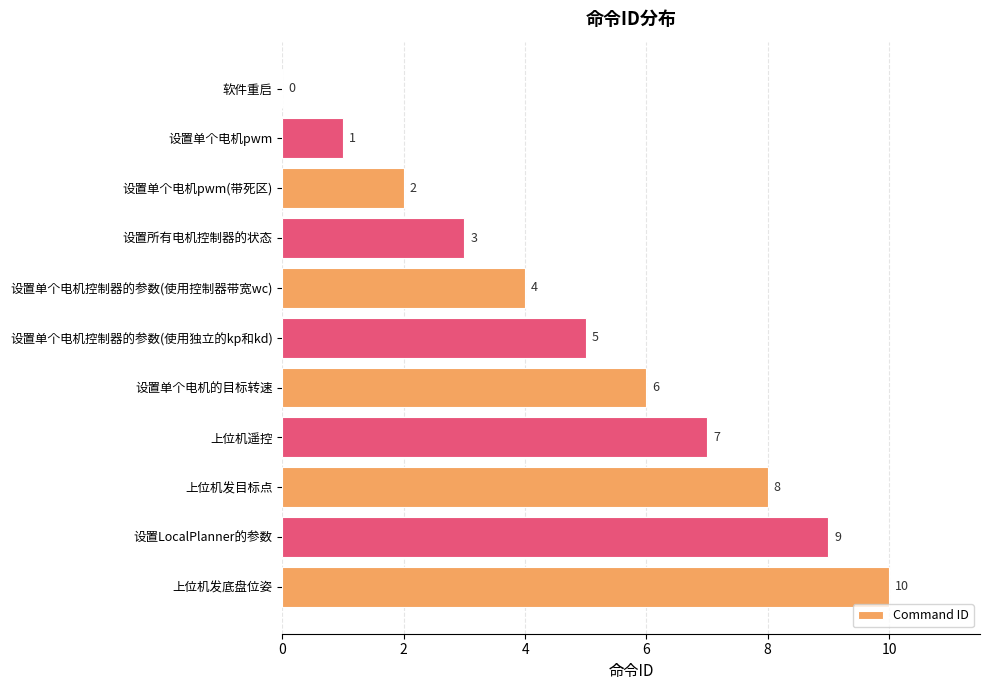

Where is the data nearest to the value 5?

设置单个电机控制器的参数(使用独立的kp和kd)